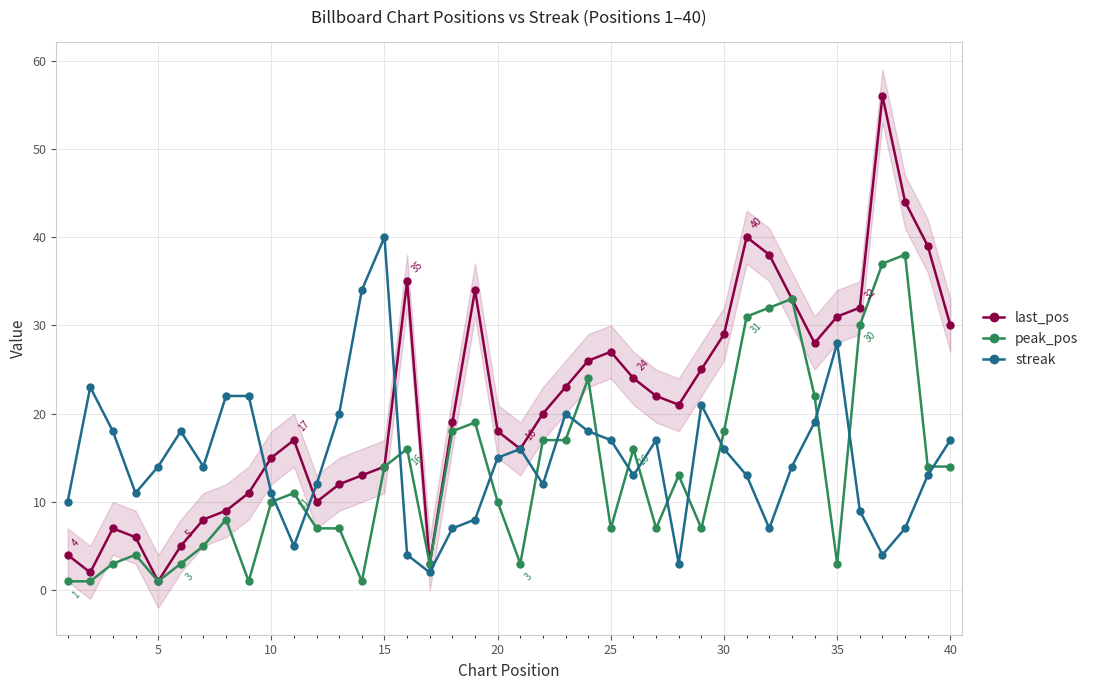

Rank the series by their average value, from lowest to highest.

peak_pos, streak, last_pos